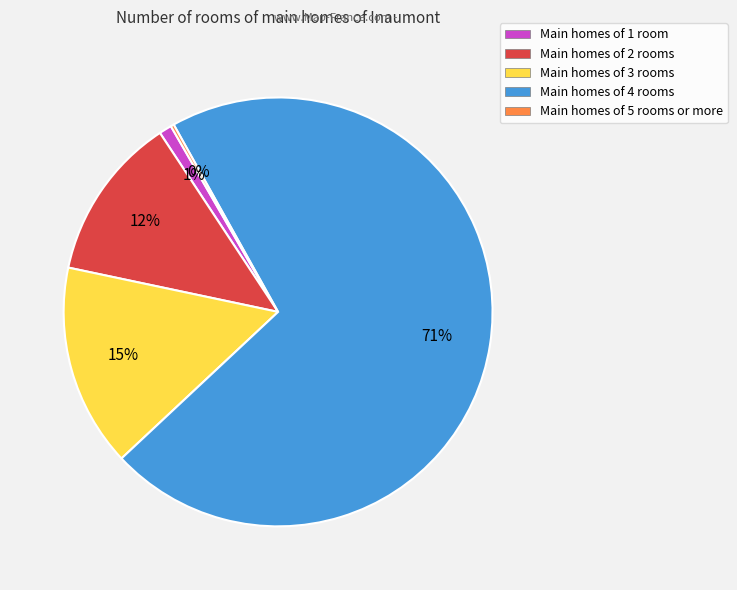

Do Main homes of 2 rooms and Main homes of 1 room together represent more than half of the pie?

No